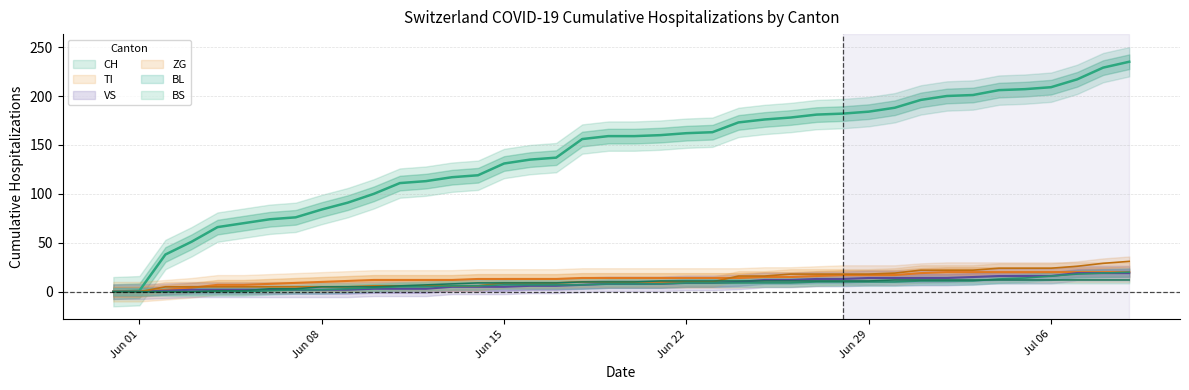

How many values in the VS series are below 8?

19